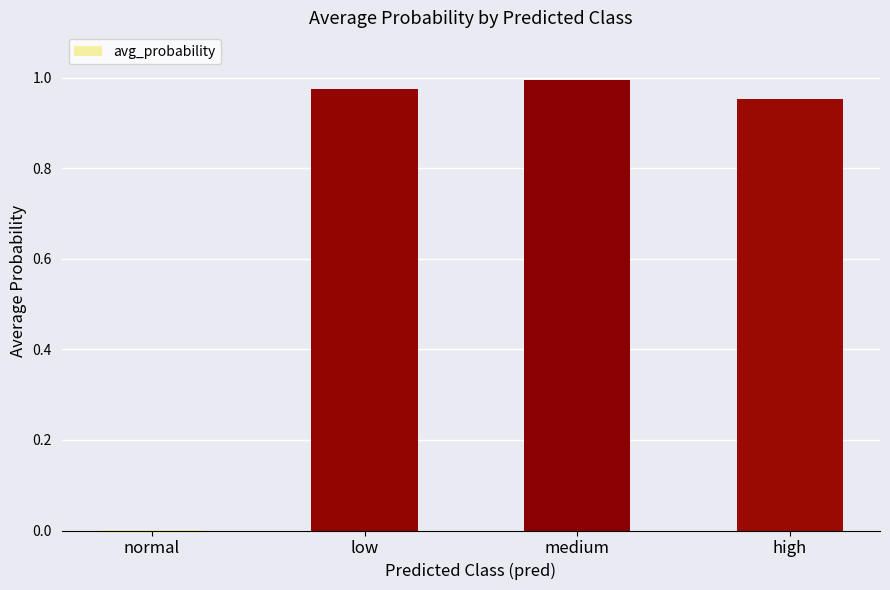

Between normal and low, which is larger?

low